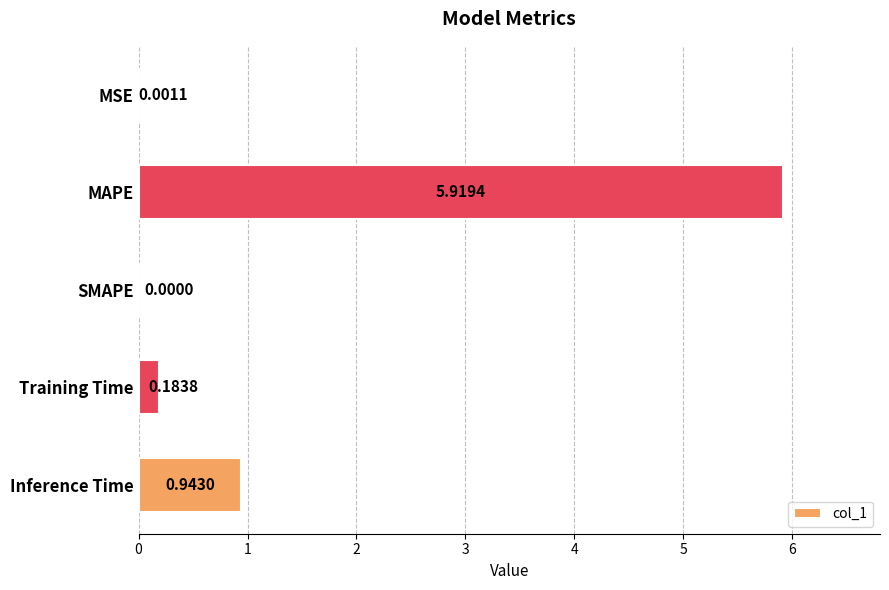

What is the change in value from SMAPE to Training Time?

+0.2